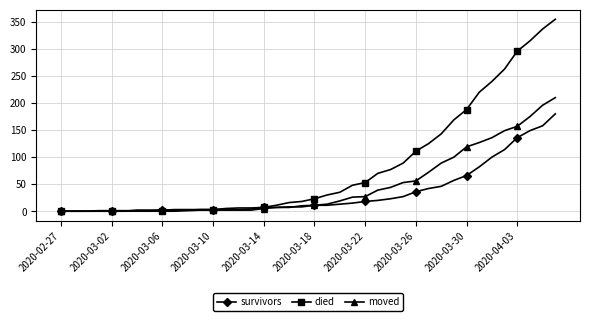

Count the number of categories in the chart.

40